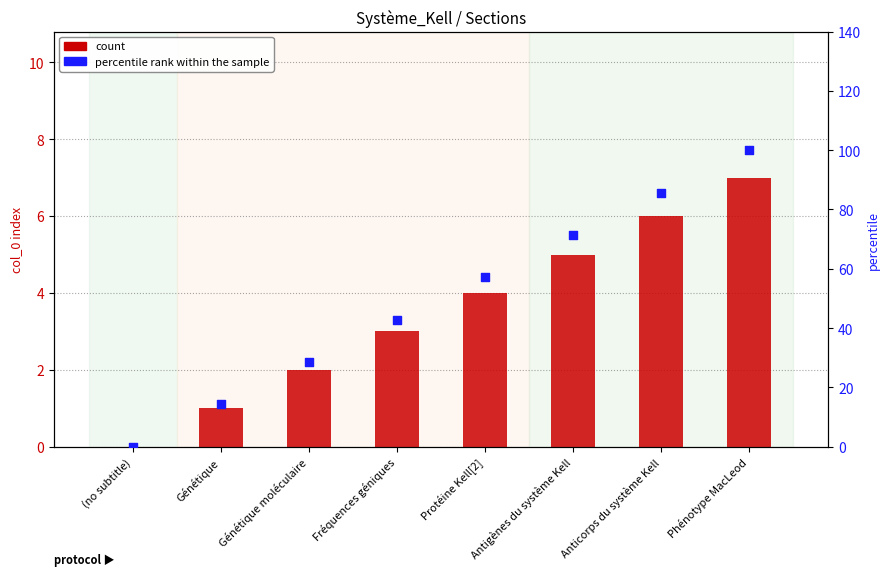

Which series reaches the minimum Y coordinate?

count